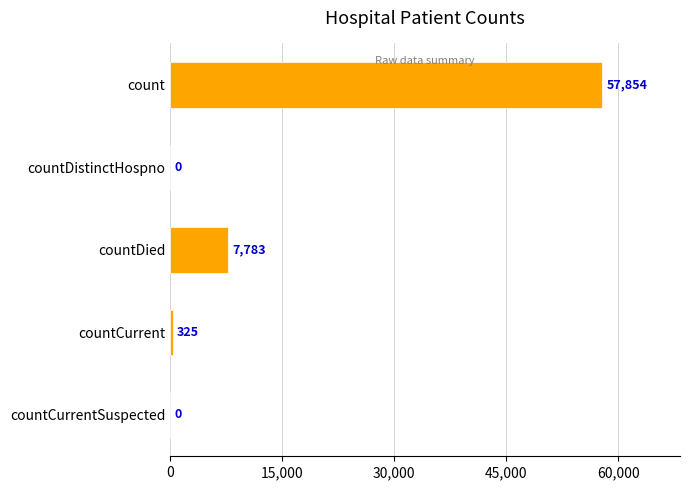

Count the number of categories in the chart.

5